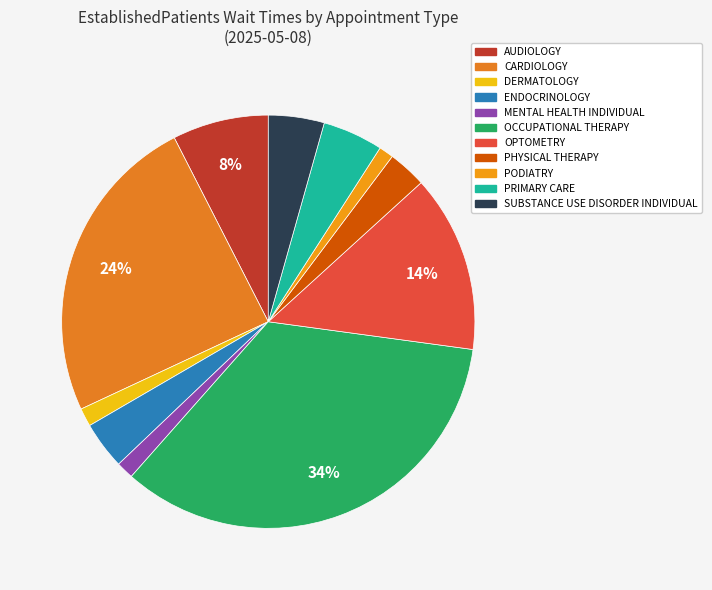

To the nearest percent, what is the combined percentage of OCCUPATIONAL THERAPY and CARDIOLOGY?

59%